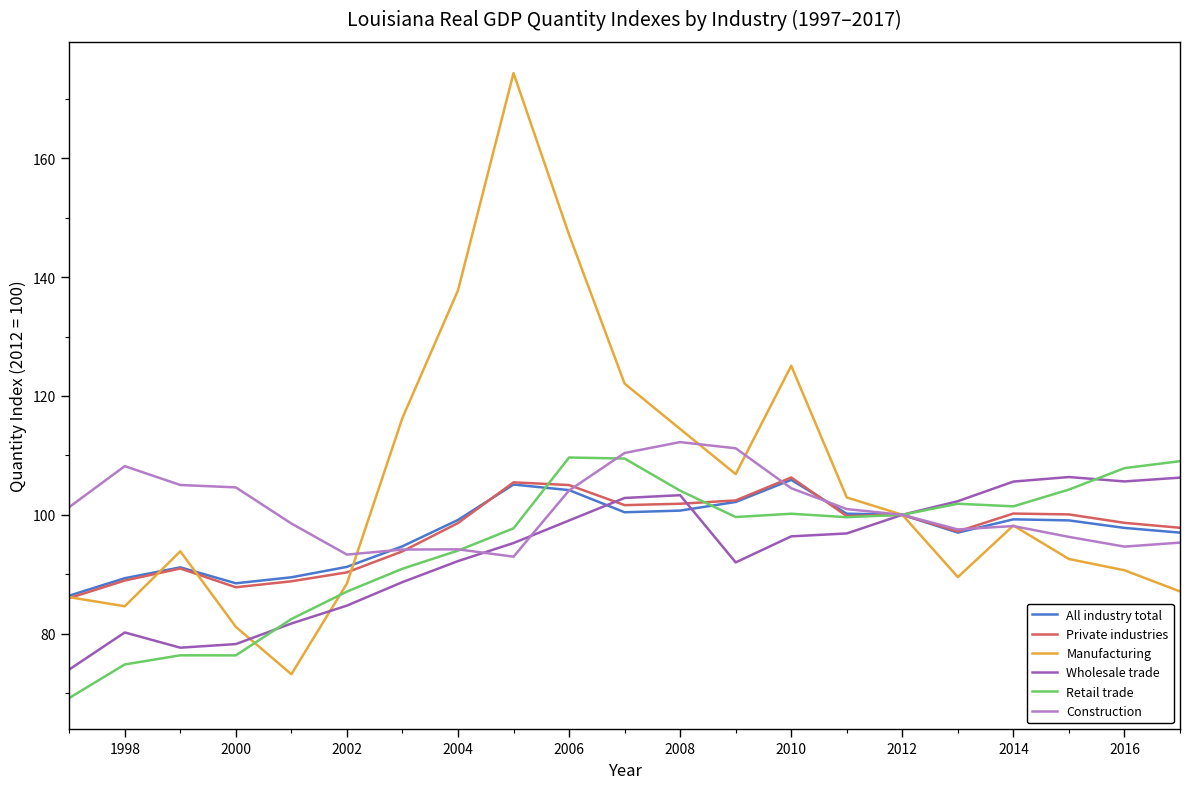

What are all the series names shown in the legend?

All industry total, Private industries, Manufacturing, Wholesale trade, Retail trade, Construction